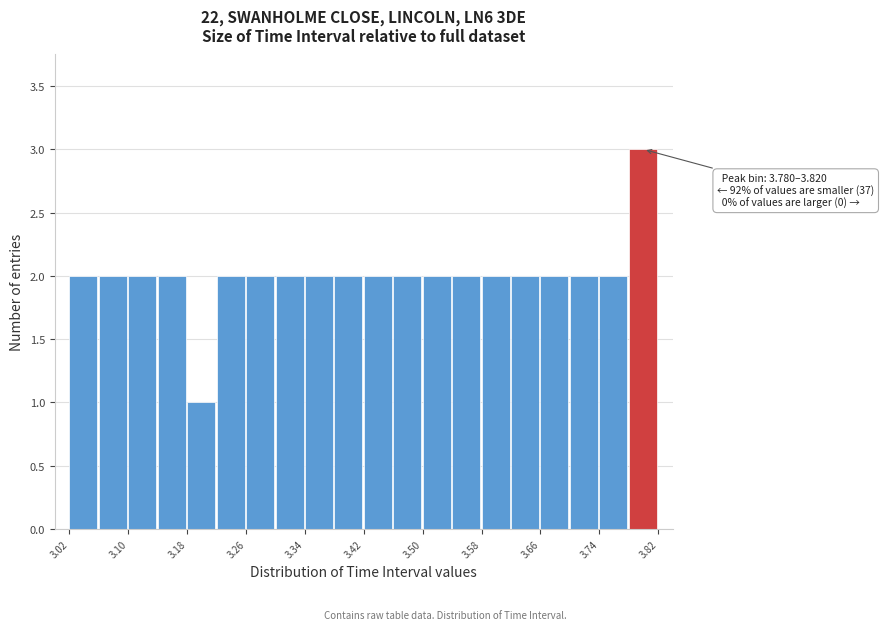

Over which range of the x-axis is the bar tallest?

3.78 to 3.82